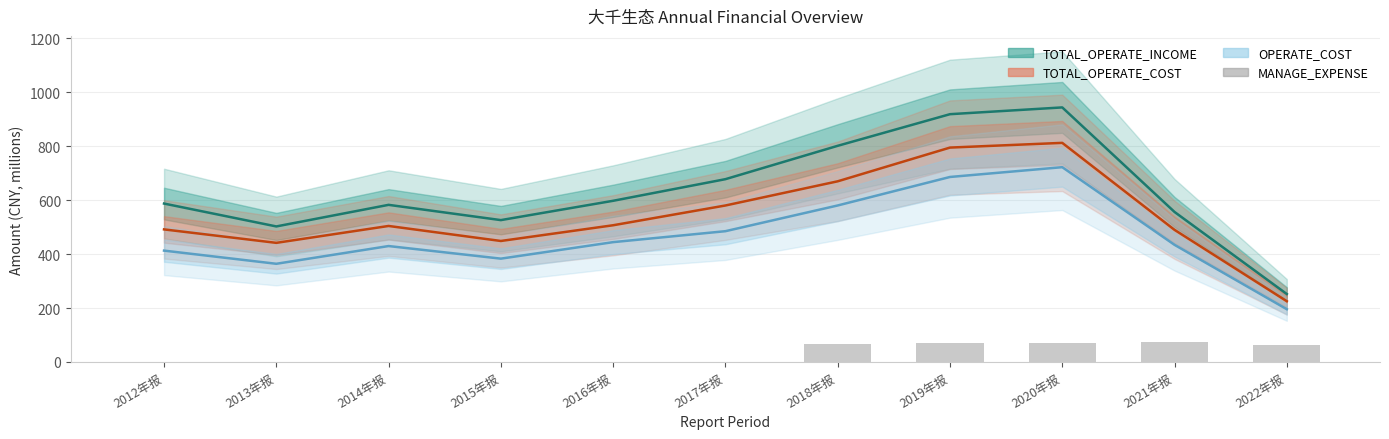

Reading left to right, list all the values displayed in this chart.

0.0	0.0	0.0	0.0	0.0	0.0	67.4	70.0	69.3	74.9	61.9